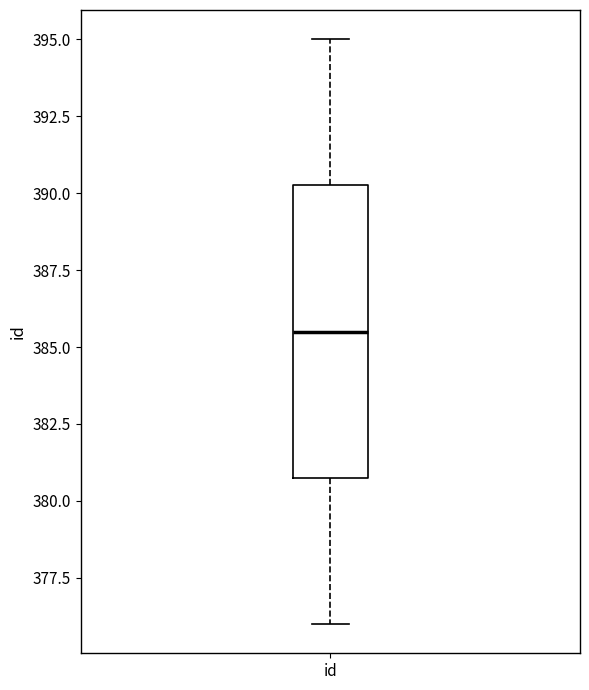

Transcribe this box plot: give where the median line is, the range the box spans, and where the two whiskers end, as read against the y-axis. The values are not printed on the chart, so give them approximately, as read against the axis.

median 385.5, box 381.0 to 390.5, whiskers 376.0 to 395.0